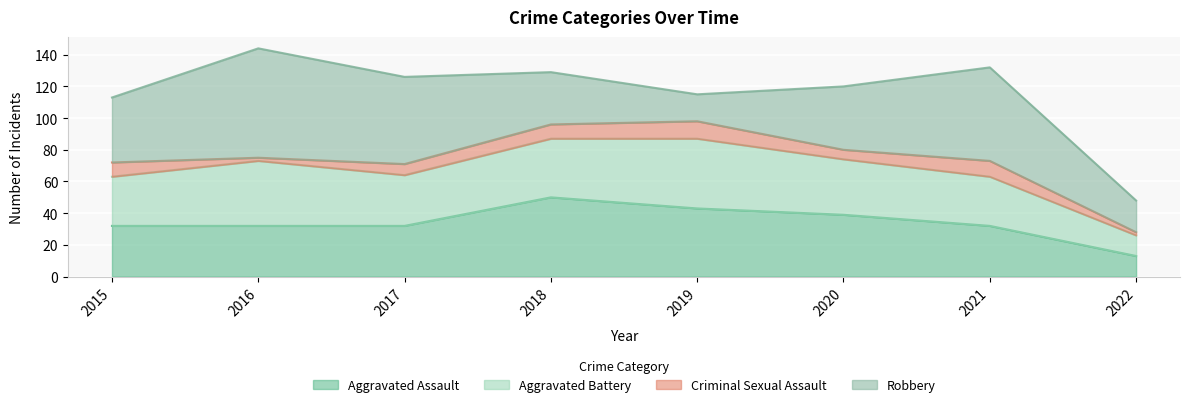

The Robbery series shows 55 at 2017. True or false?

True